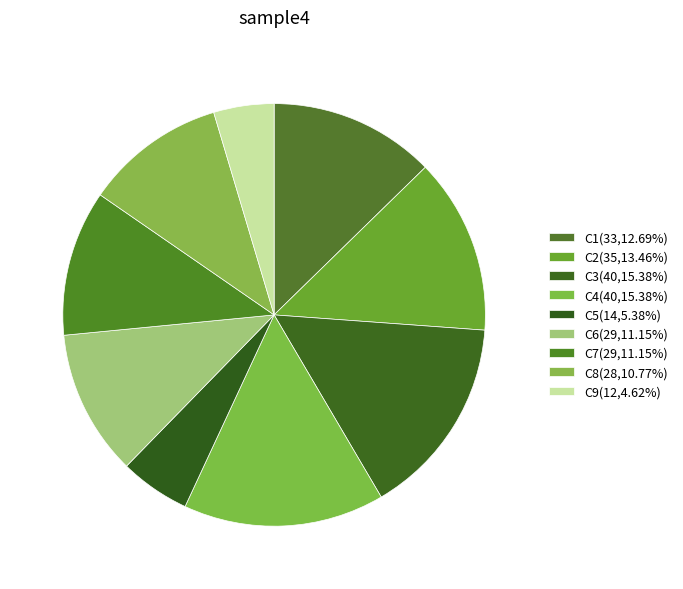

The C2 slice represents 13% of the pie. True or false?

True